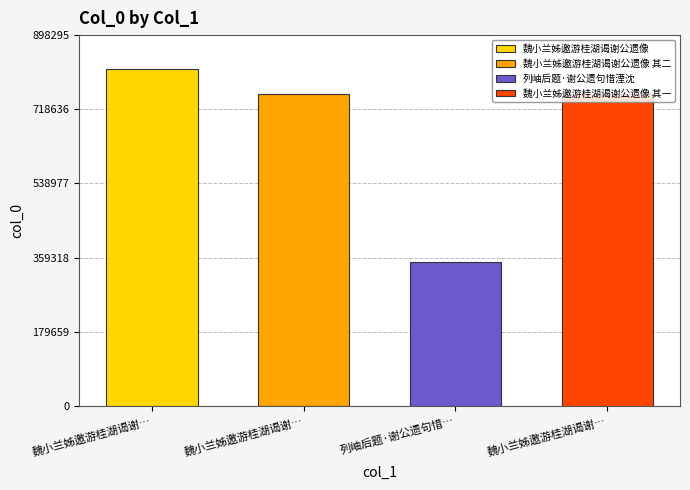

Reading left to right, what are all the values shown in this chart?

816632	755994	348826	755993